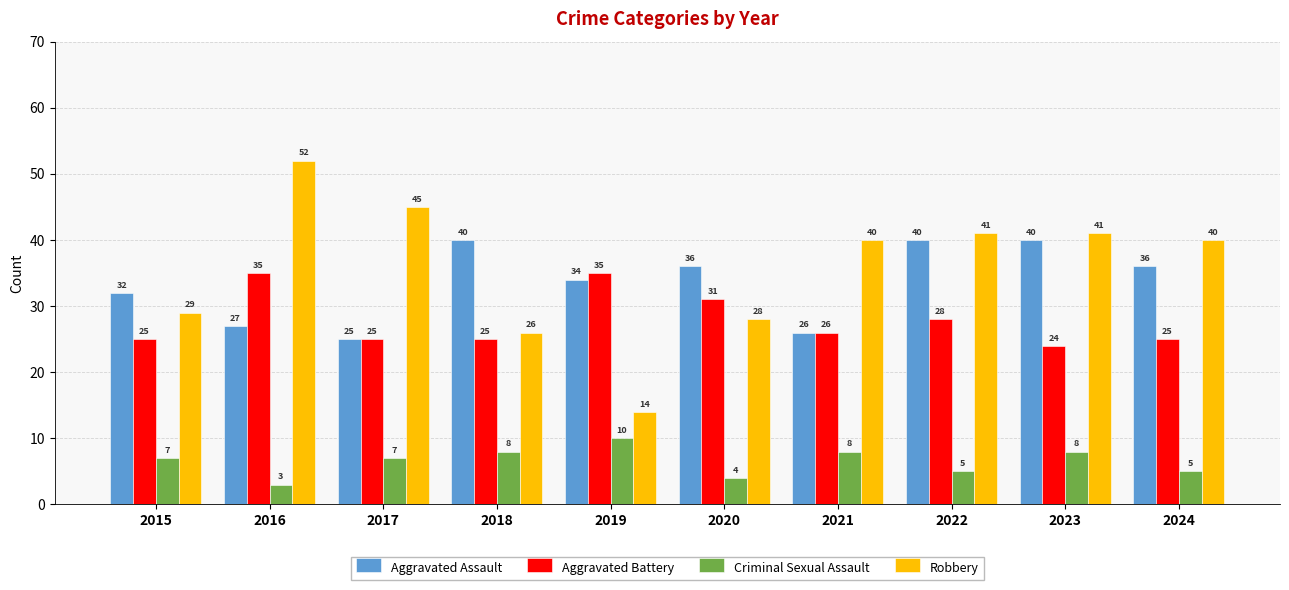

What is the spread (max minus min) of values at 2022?

36